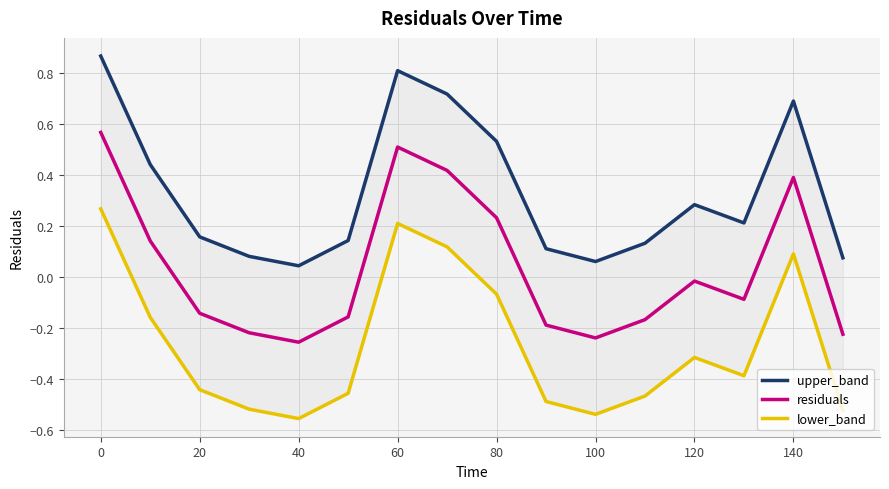

The value of residuals at 100 is -0.1. True or false?

False